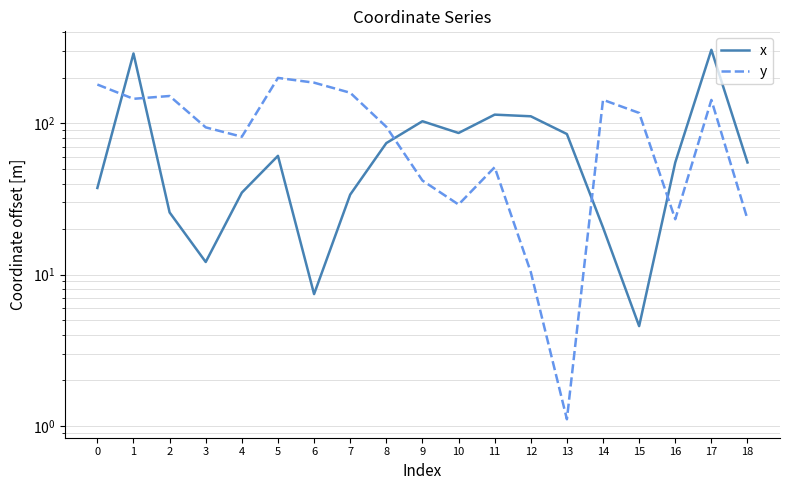

True or false: x has more than 1 interior local peaks.

True